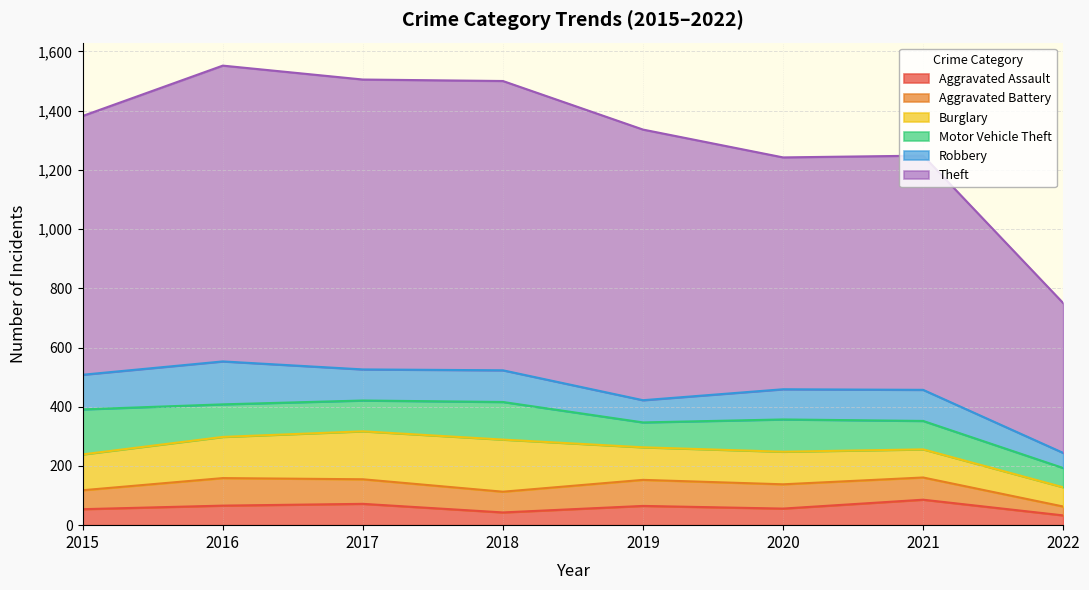

What is the difference between the Robbery values at 2019 and 2022?

24